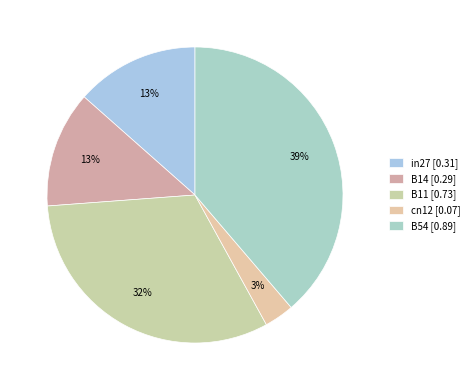

The in27 slice represents 25% of the pie. True or false?

False